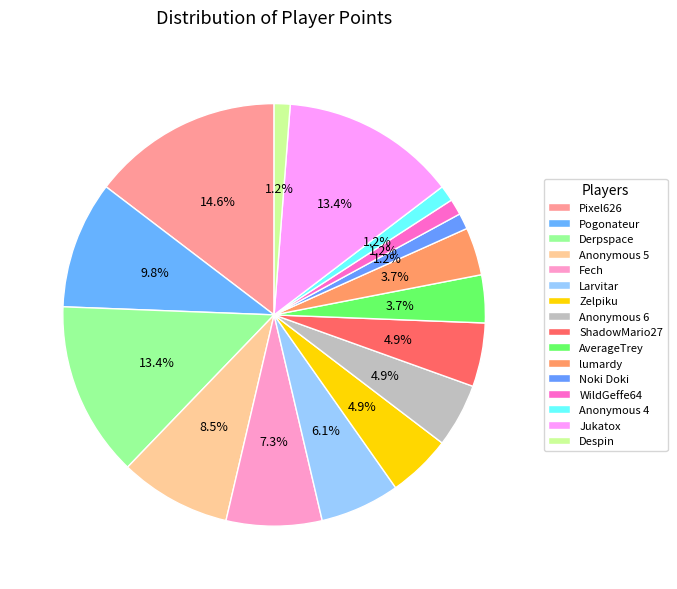

To the nearest percent, what is the average slice percentage?

6%